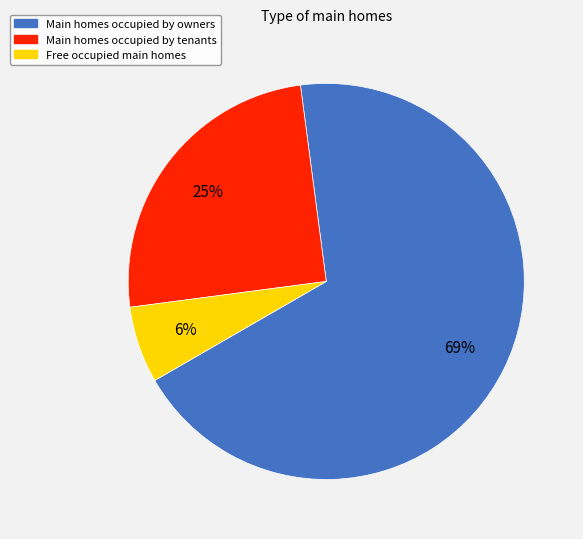

How many slices are in this pie chart?

3